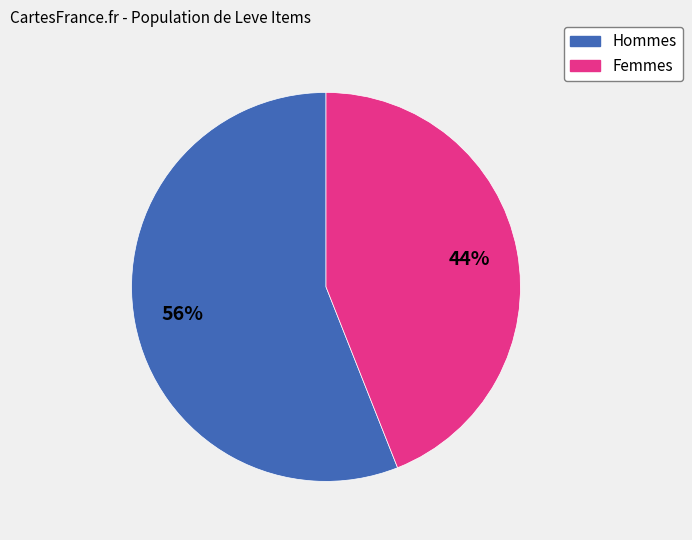

To the nearest percent, what is the difference between the largest and smallest slice percentages?

12%